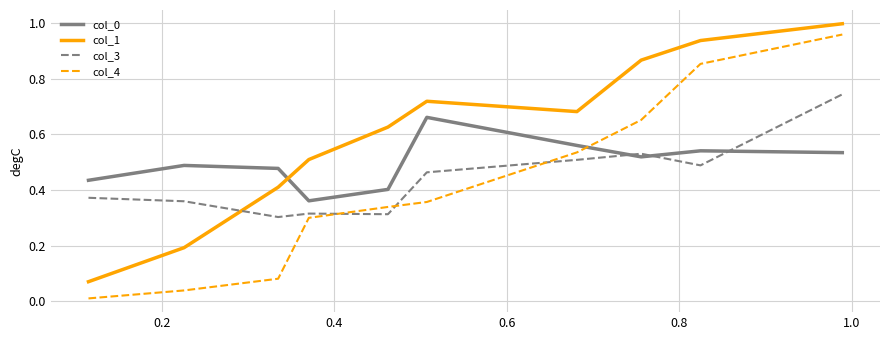

Which series has the widest spread of values?

col_4